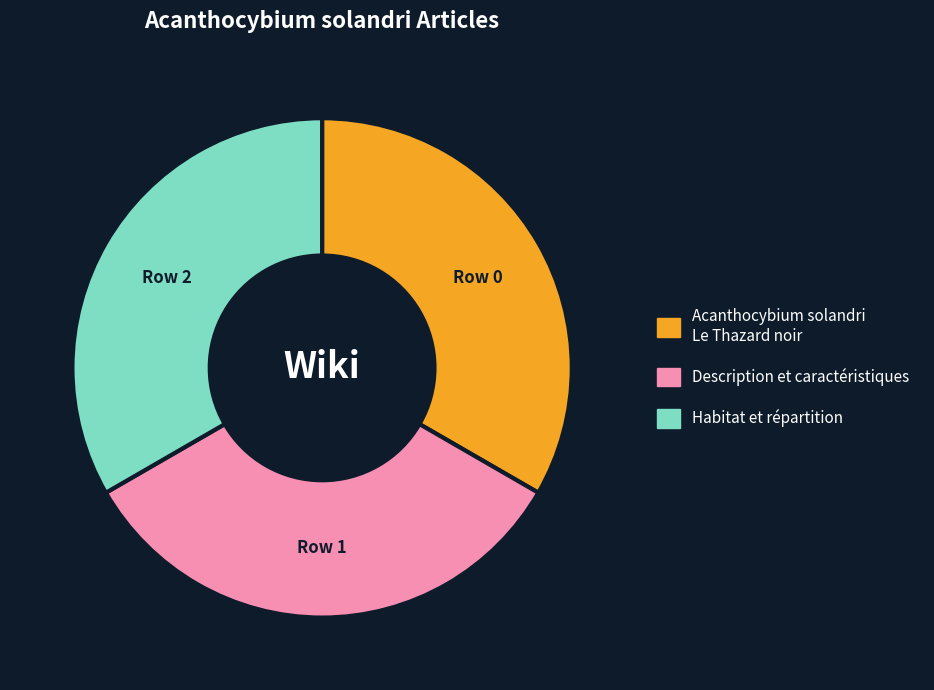

Is there any slice that represents more than half of the pie?

No